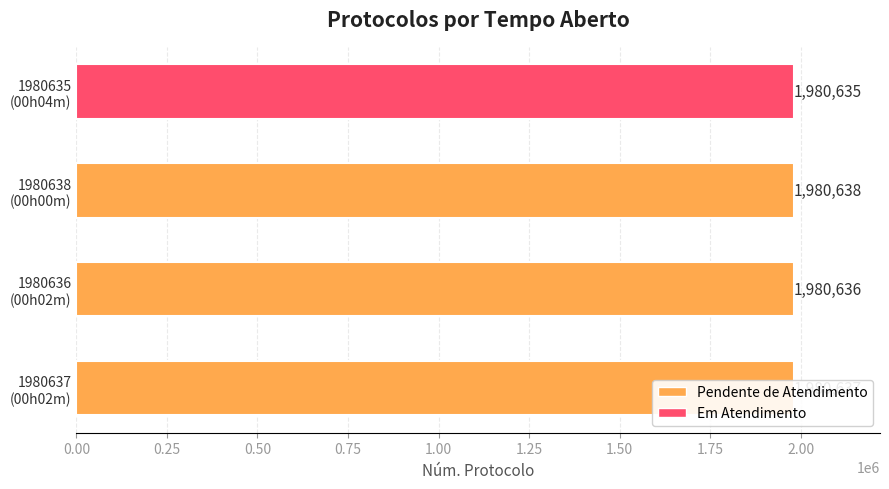

Count the values in the range 1980636 to 1980638.

3